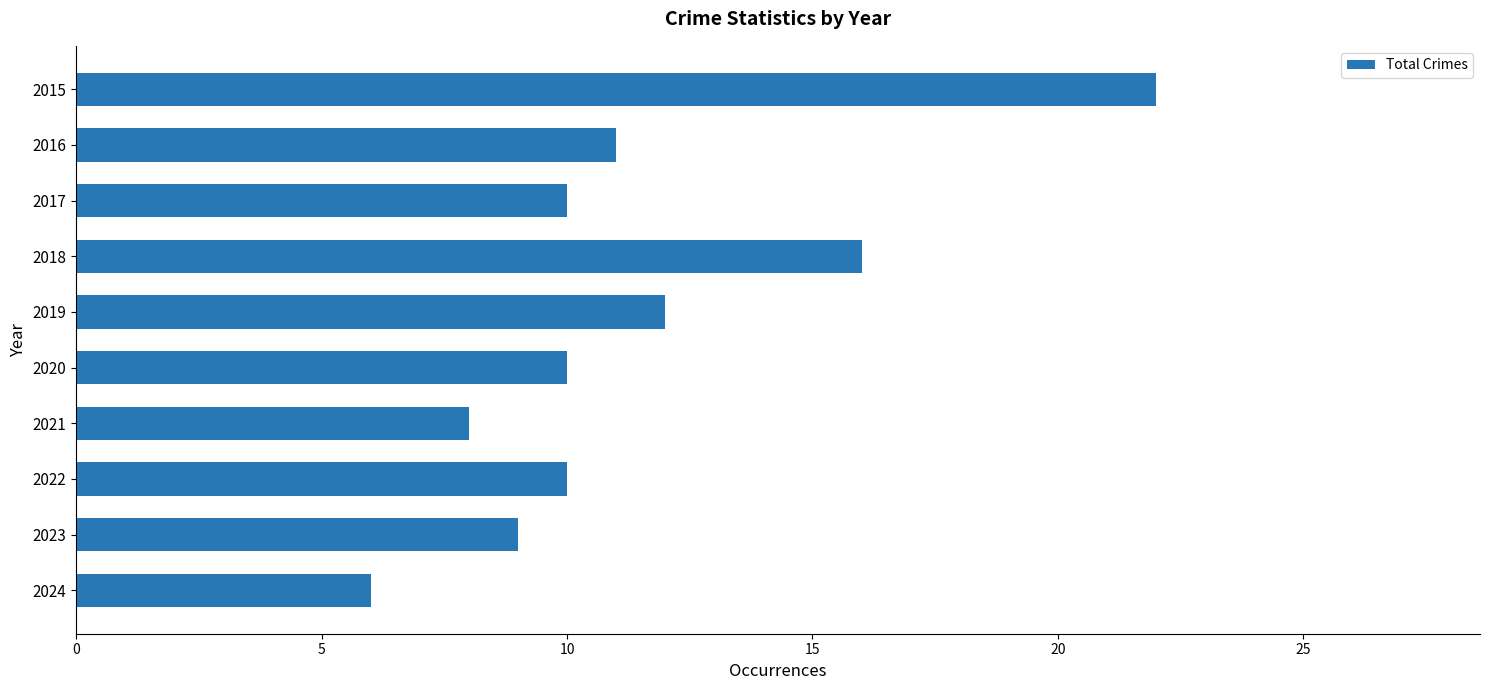

Is it true that the value at 2015 is 31?

False